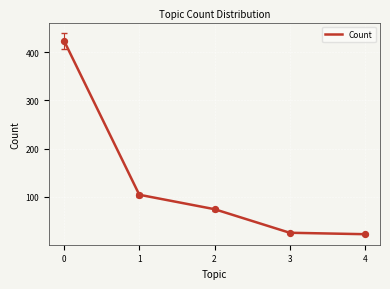

What is the change in value from 0 to 4?

-402